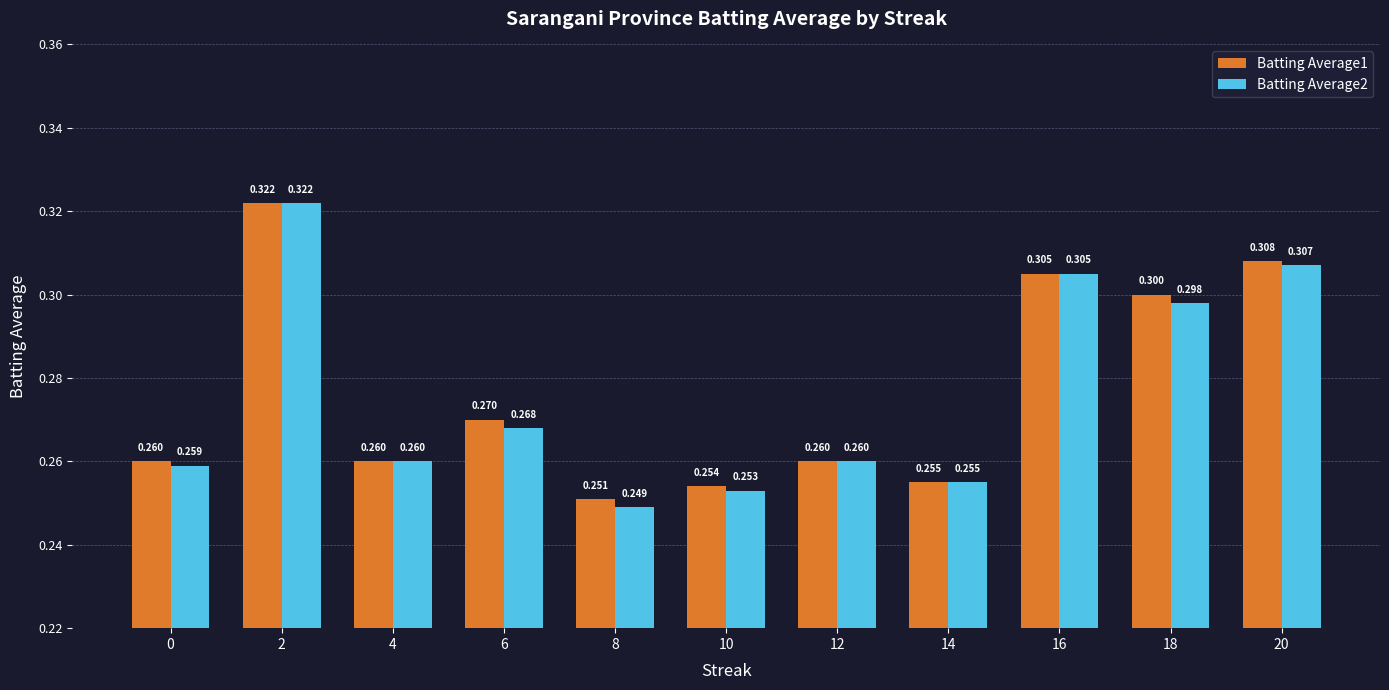

How many groups of bars are there?

11